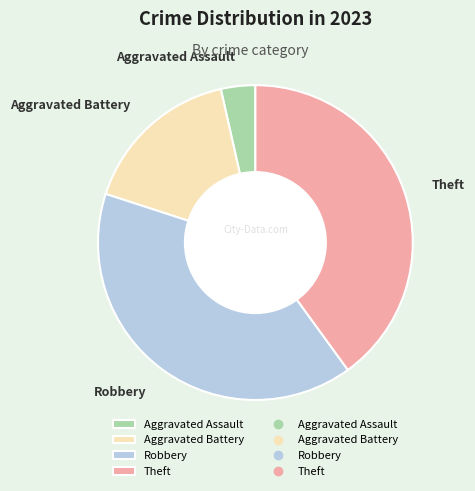

Which slice is the smallest?

Aggravated Assault